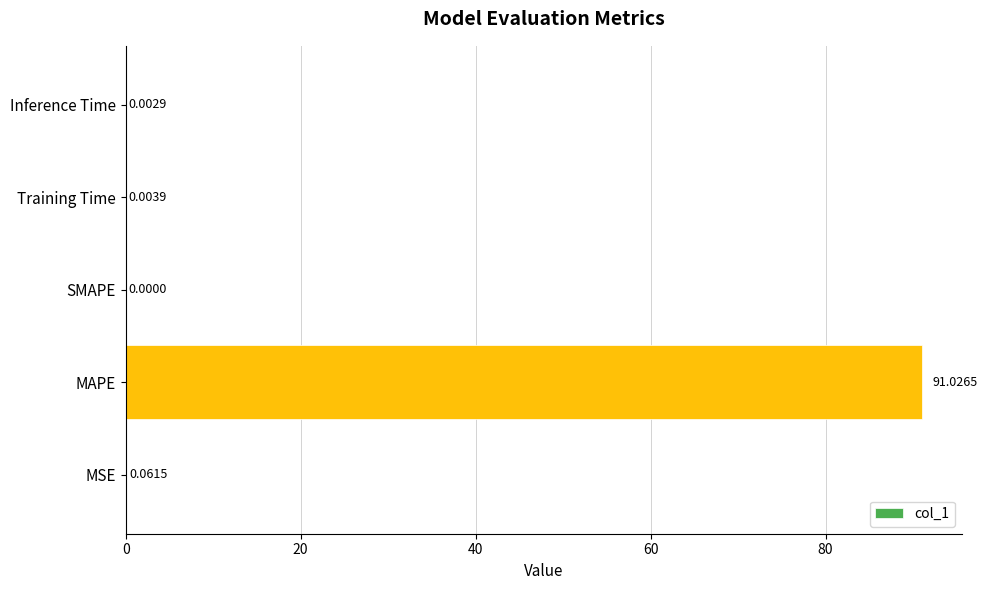

Where is the data nearest to the value 45?

MSE